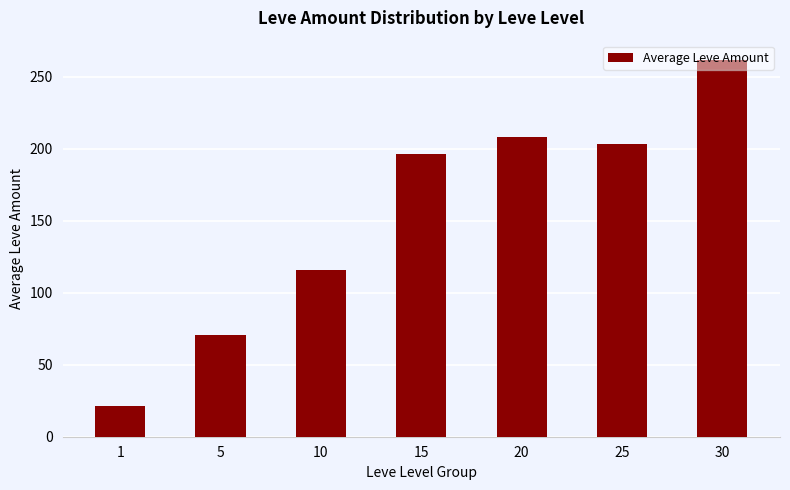

Approximately how many times larger is the value at 10 compared to 30?

0.4